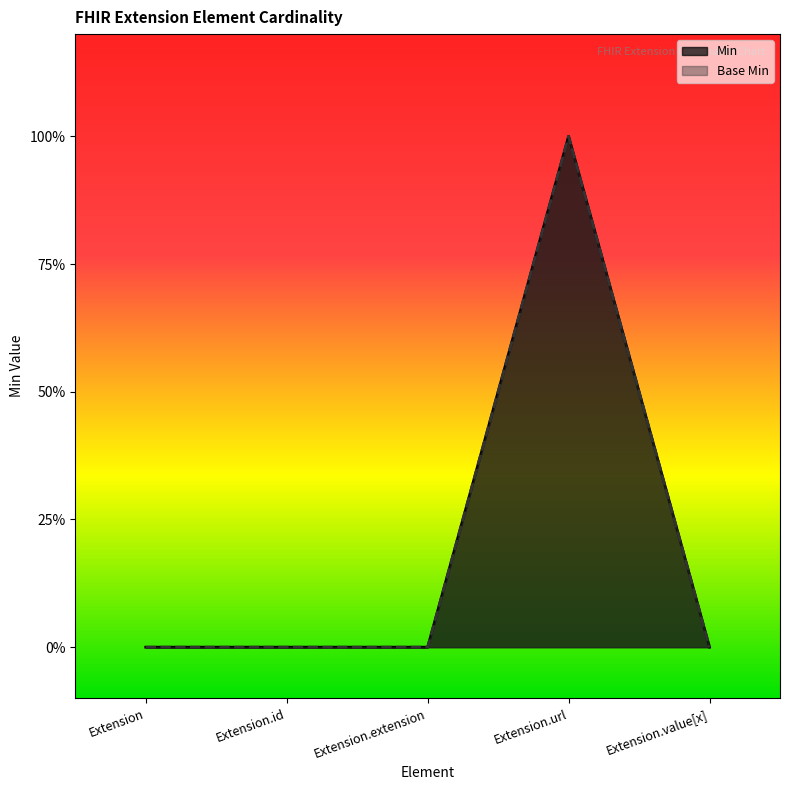

At which label is Base Min closest to 0?

Extension